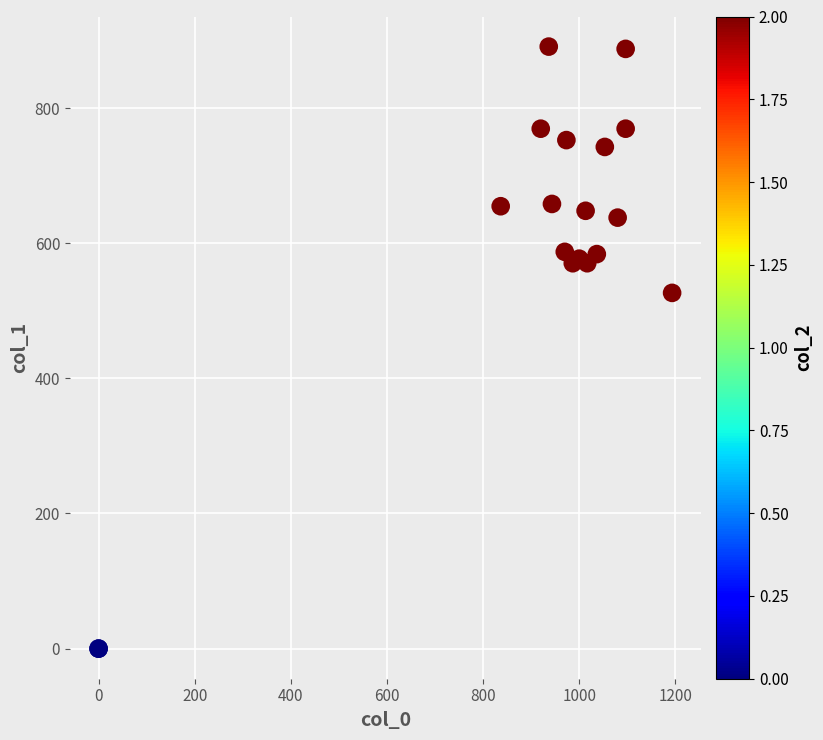

What Y value in the scatter plot is closest to 445?

526.5